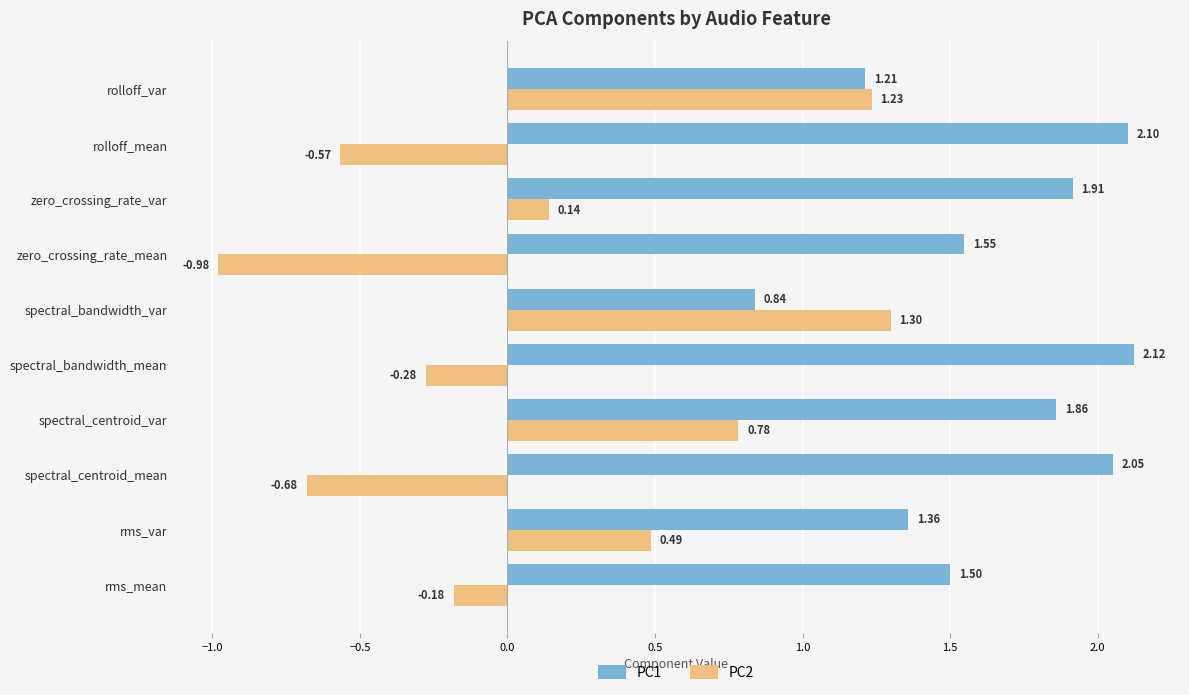

Where is PC1 nearest to the value 1?

spectral_bandwidth_var